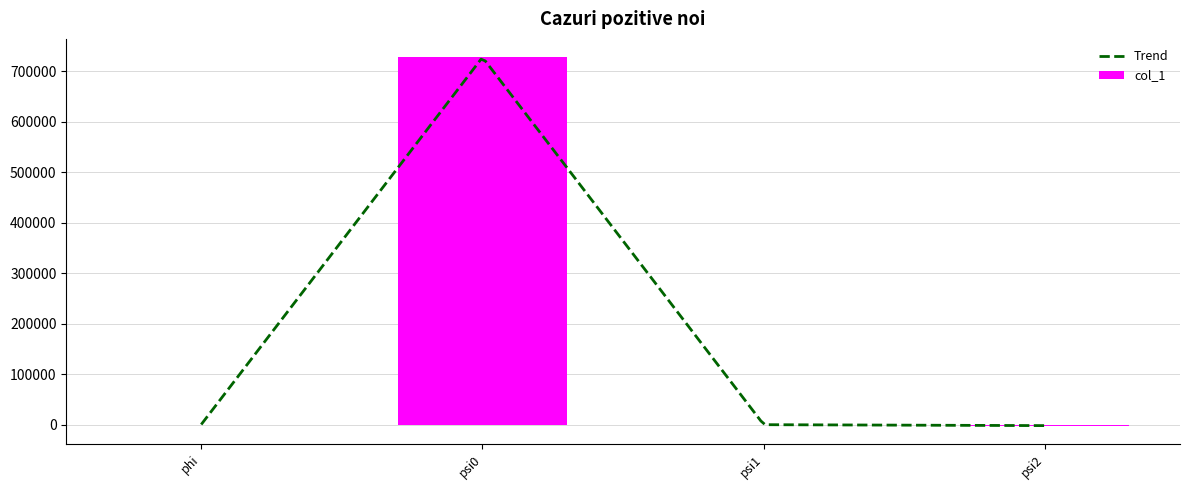

What is the sum of all values?

725239.3